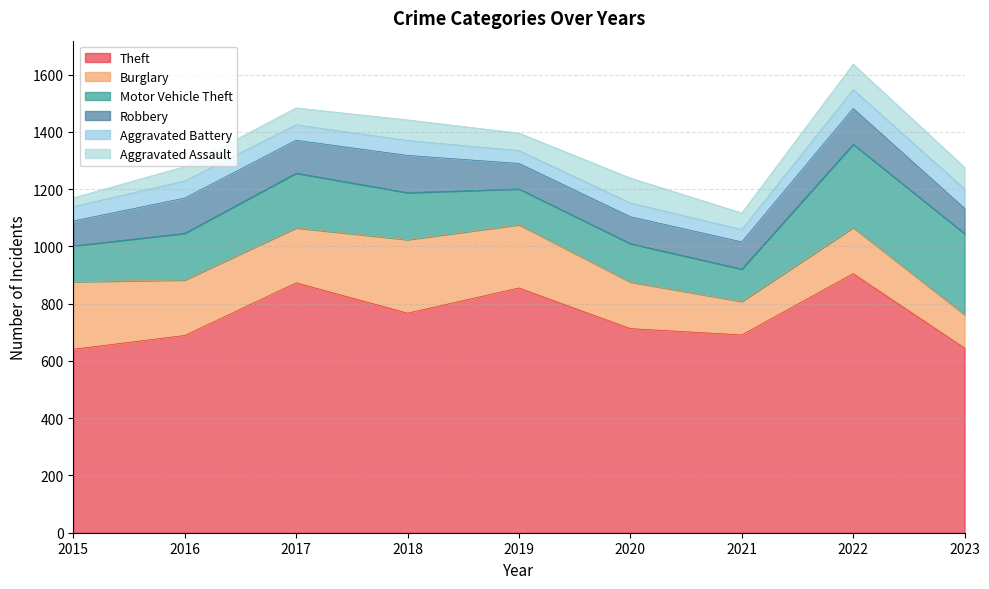

How many values in the Aggravated Battery series are below 52?

4